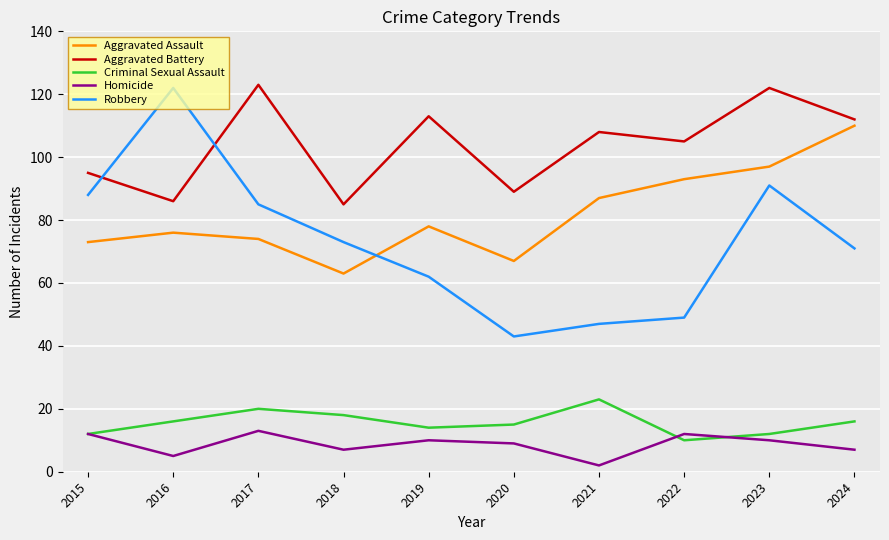

The value of Criminal Sexual Assault at 2016 is 9. True or false?

False